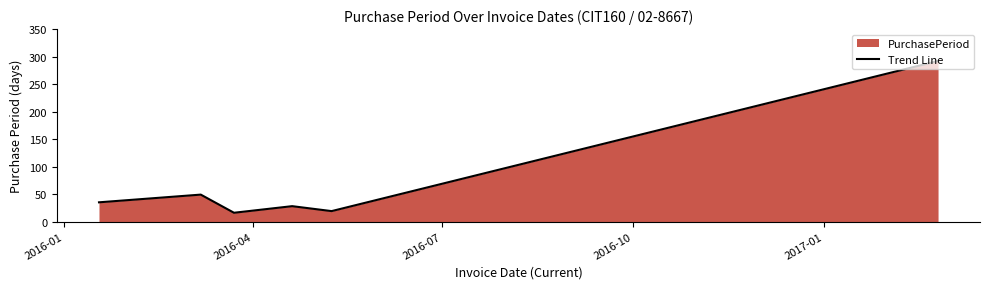

How many points are higher than both their immediate neighbors (excluding endpoints)?

2